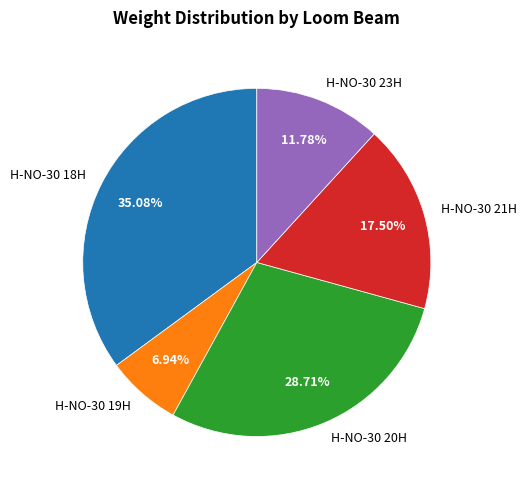

Is there any slice that represents more than half of the pie?

No